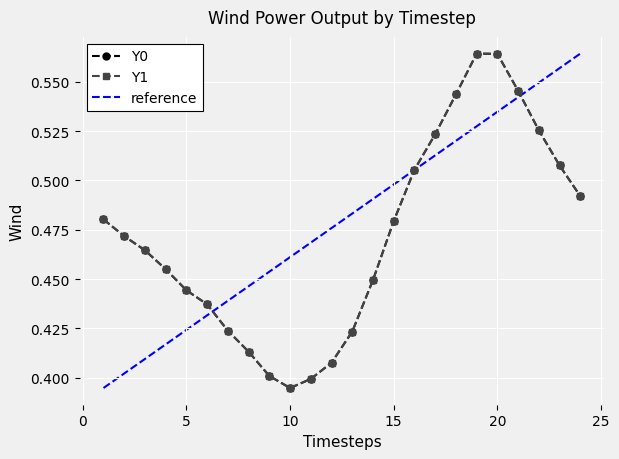

In Y1, how many points are lower than both neighbors (excluding endpoints)?

1